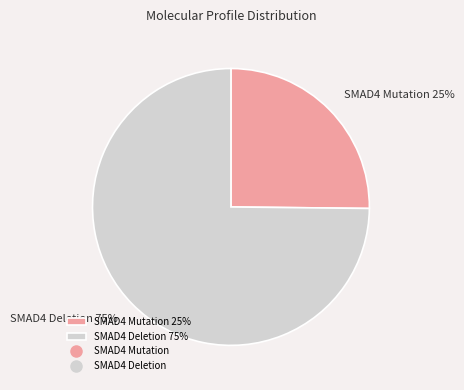

What is the ratio of the value at SMAD4 Mutation to the value at SMAD4 Deletion?

0.3